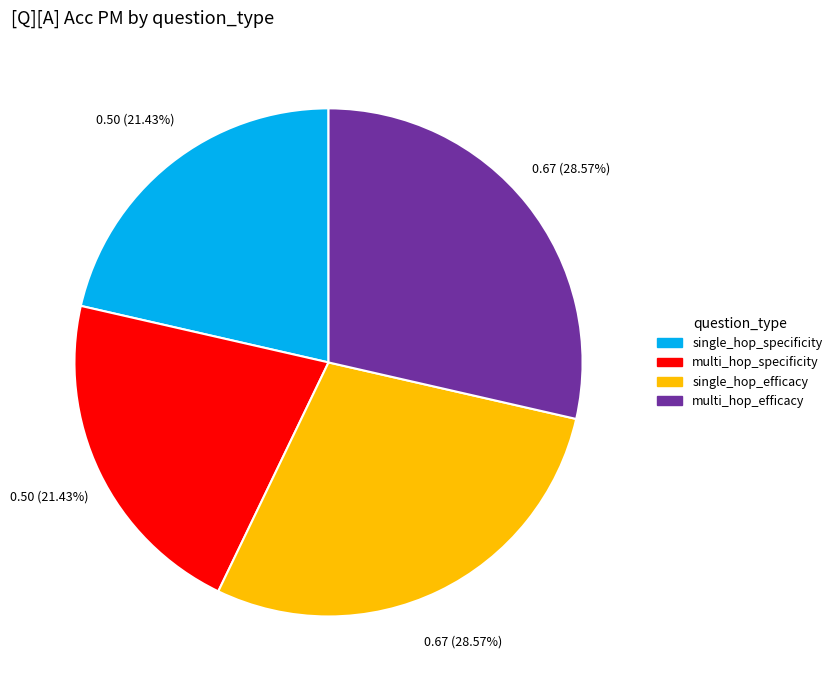

To the nearest percent, what portion does multi_hop_efficacy represent?

29%